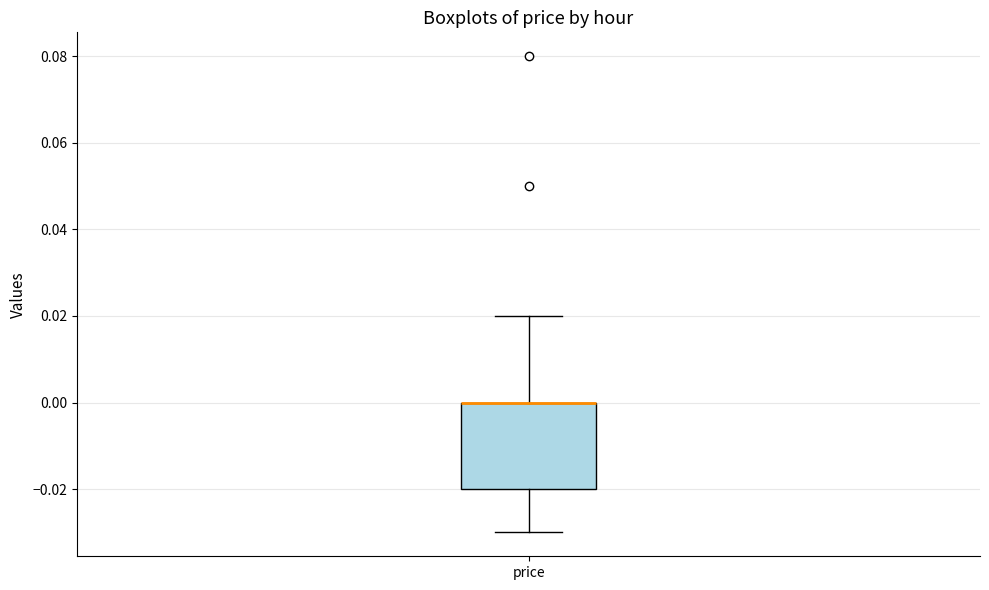

Read this box plot against the y-axis: the position of the median line, the range covered by the box, and the ends of both whiskers. The values are not printed on the chart, so give them approximately, as read against the axis.

median 0.00 (drawn on the box's upper edge), box -0.02 to 0.00, whiskers -0.03 to 0.02